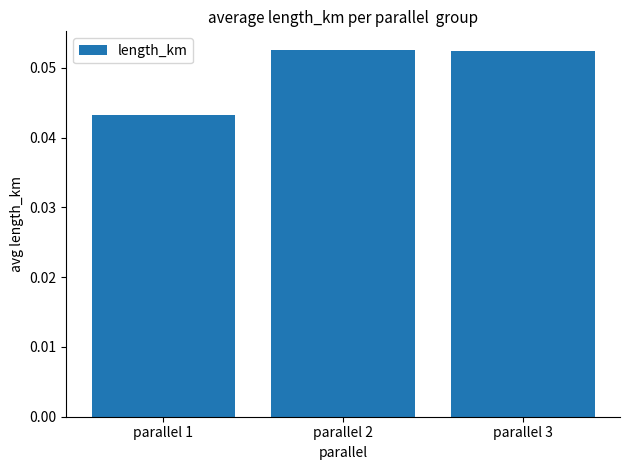

Which has a higher value, parallel 1 or parallel 3?

parallel 3